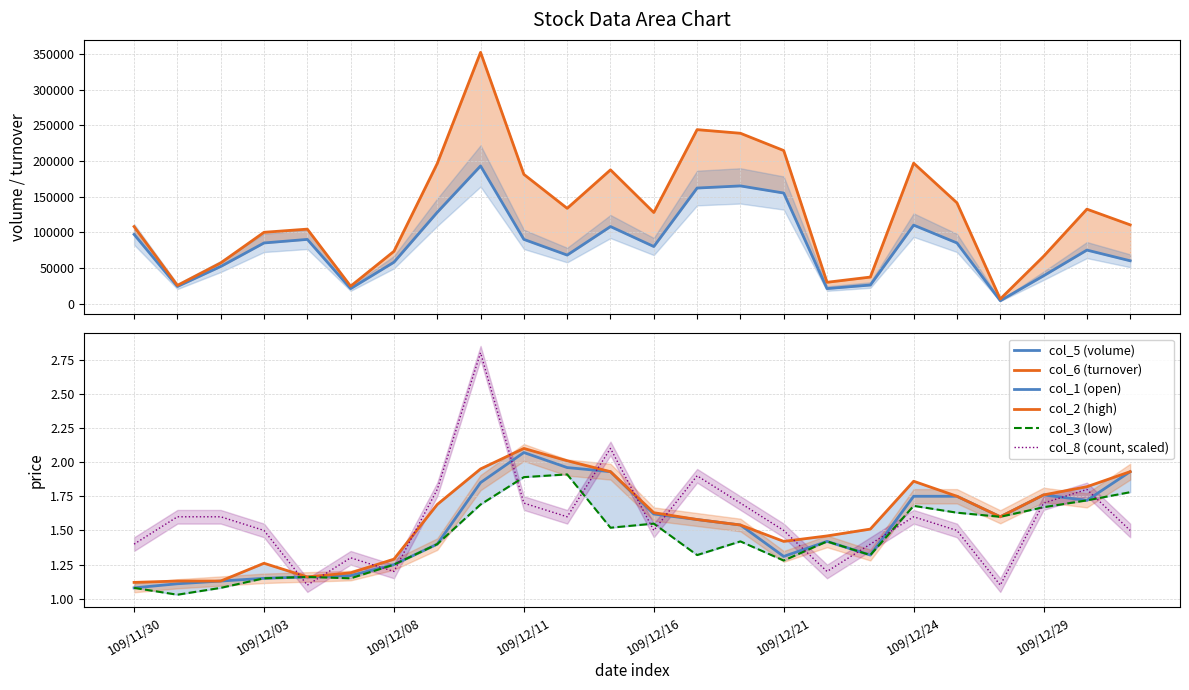

Which series has the largest total across all categories?

col_6 (turnover)